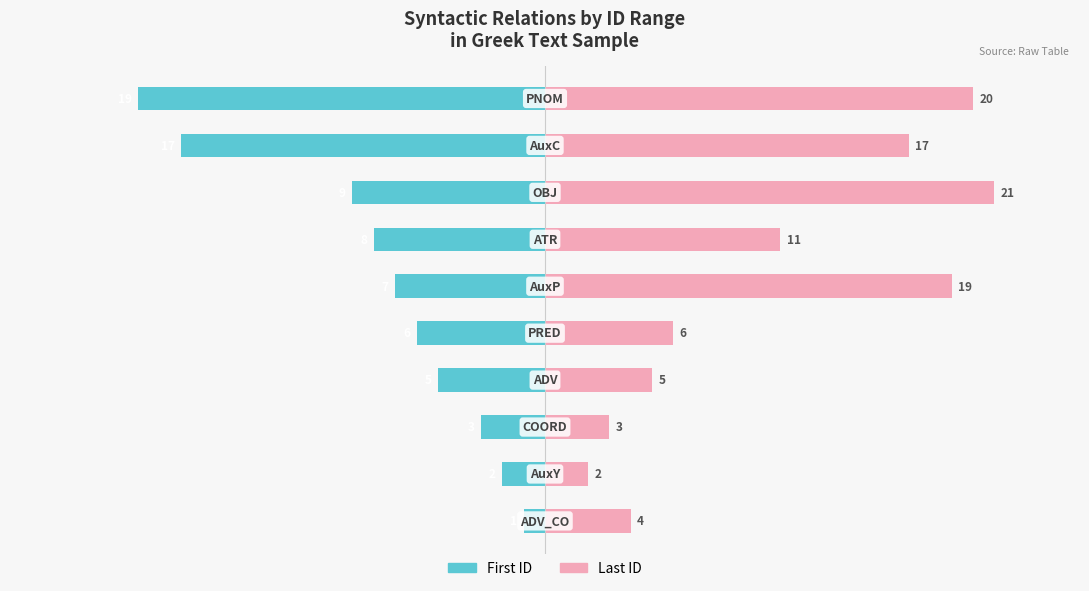

At how many categories does at least one series exceed 5?

6